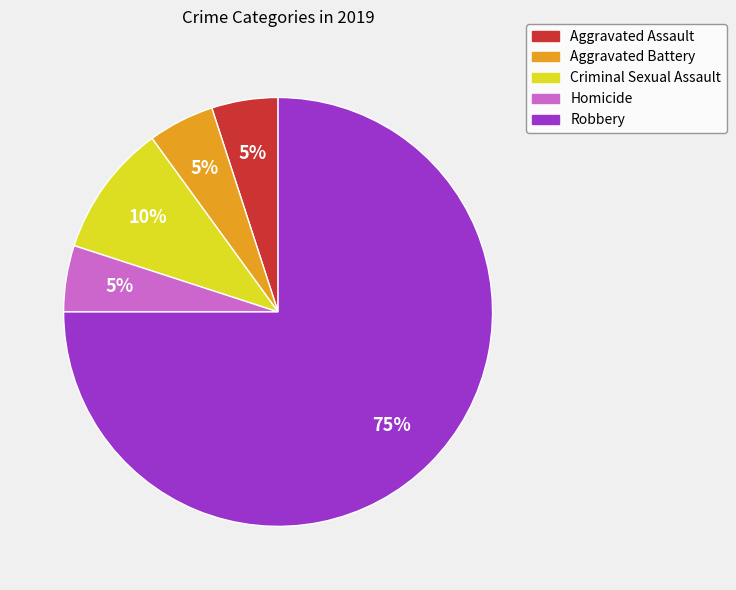

The Criminal Sexual Assault slice represents 24% of the pie. True or false?

False